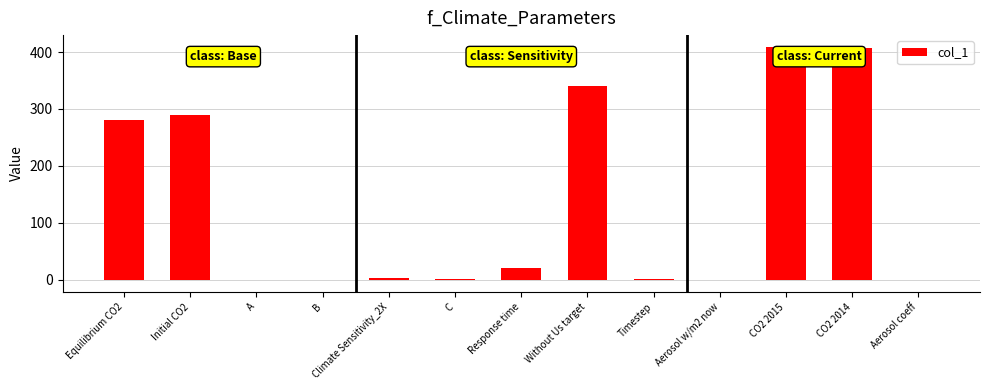

What is the sum of the values at Climate Sensitivity_2X and Equilibrium CO2?

283.0